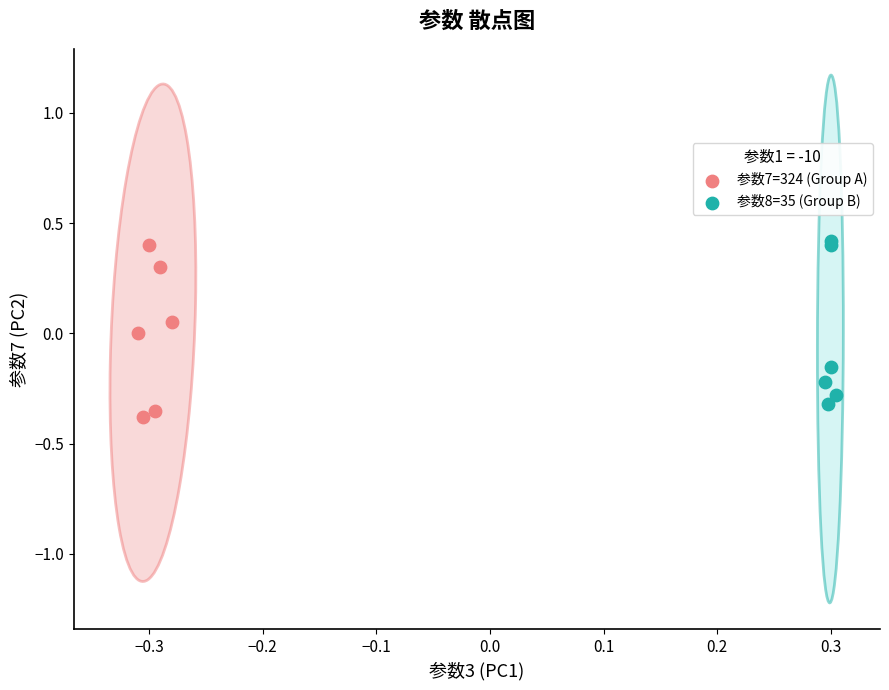

What are all the series names shown in the legend?

参数7=324 (Group A), 参数8=35 (Group B)